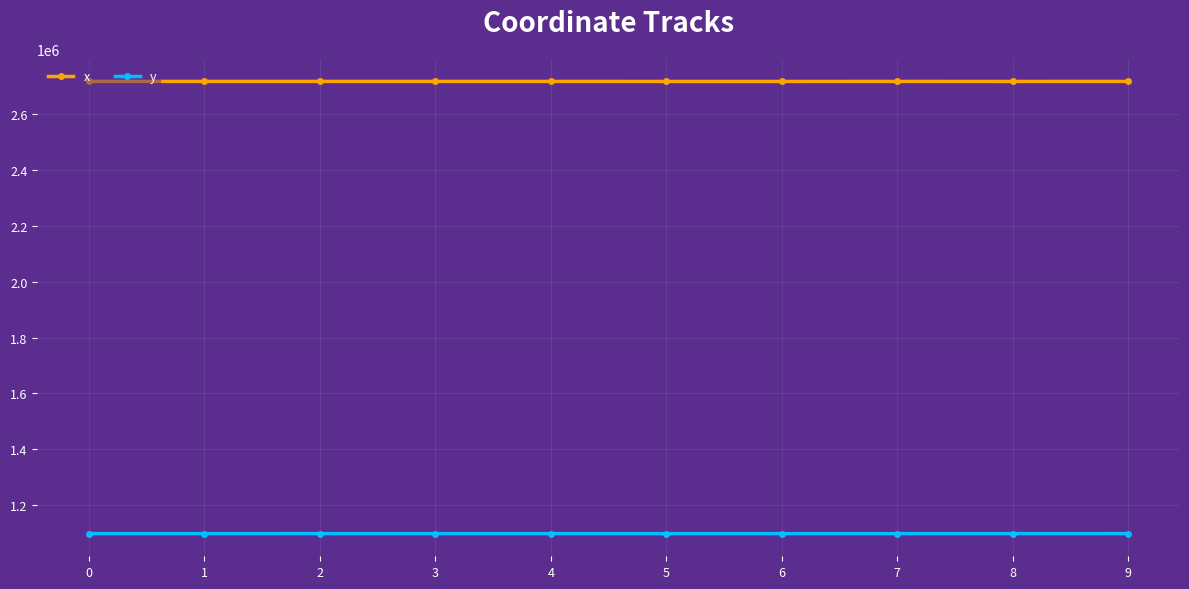

What is the smallest value displayed?

1096705.5